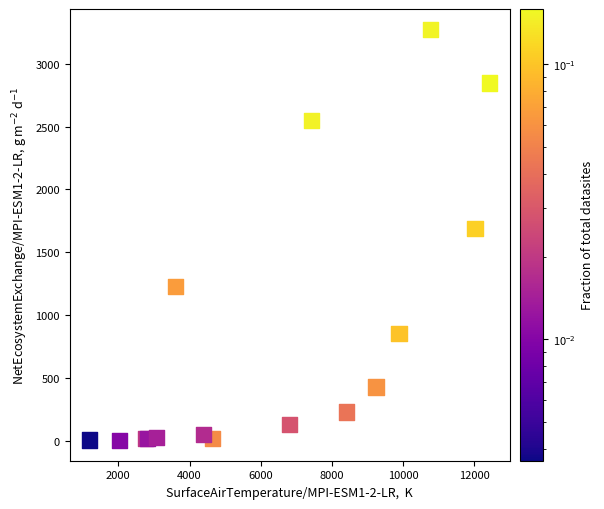

What Y value in the scatter plot is closest to 1638?

1690